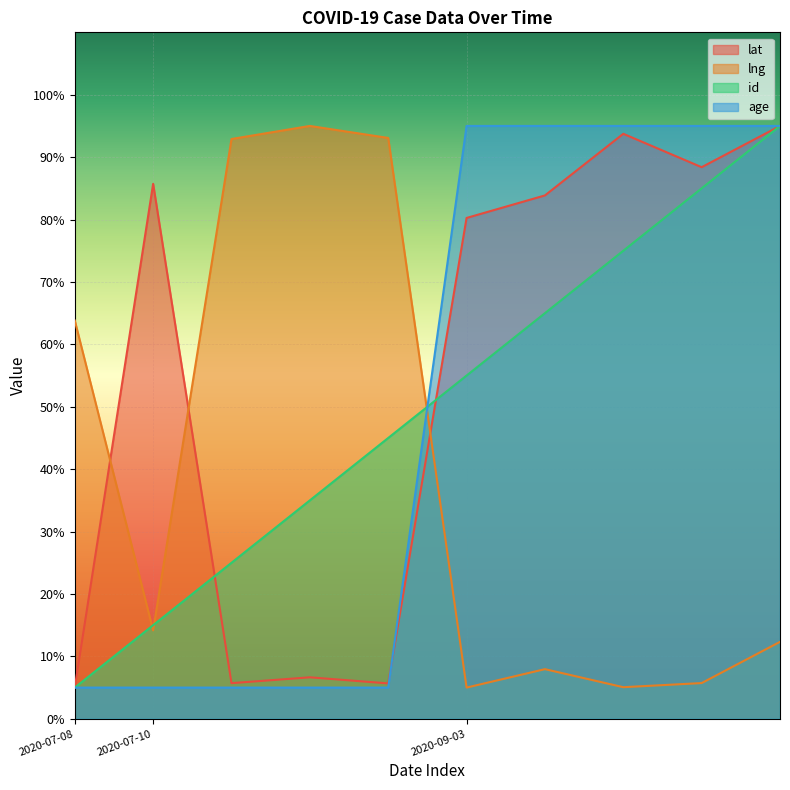

Reading right to left, what are all the values shown in this chart?

lat: 95.0	88.4	93.7	83.9	80.3	5.7	6.6	5.7	85.7	5.0
lng: 12.3	5.7	5.1	8.0	5.0	93.1	95.0	92.9	14.2	63.8
id: 95.0	85.0	75.0	65.0	55.0	45.0	35.0	25.0	15.0	5.0
age: 95.0	95.0	95.0	95.0	95.0	5.0	5.0	5.0	5.0	5.0